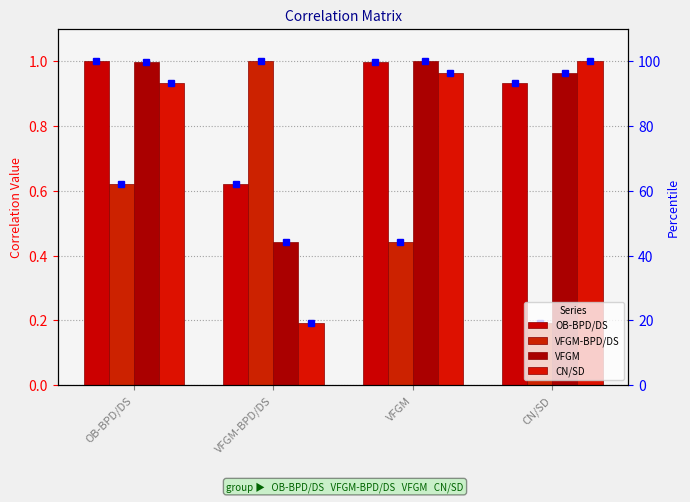

At which category is the sum across all series the highest?

OB-BPD/DS